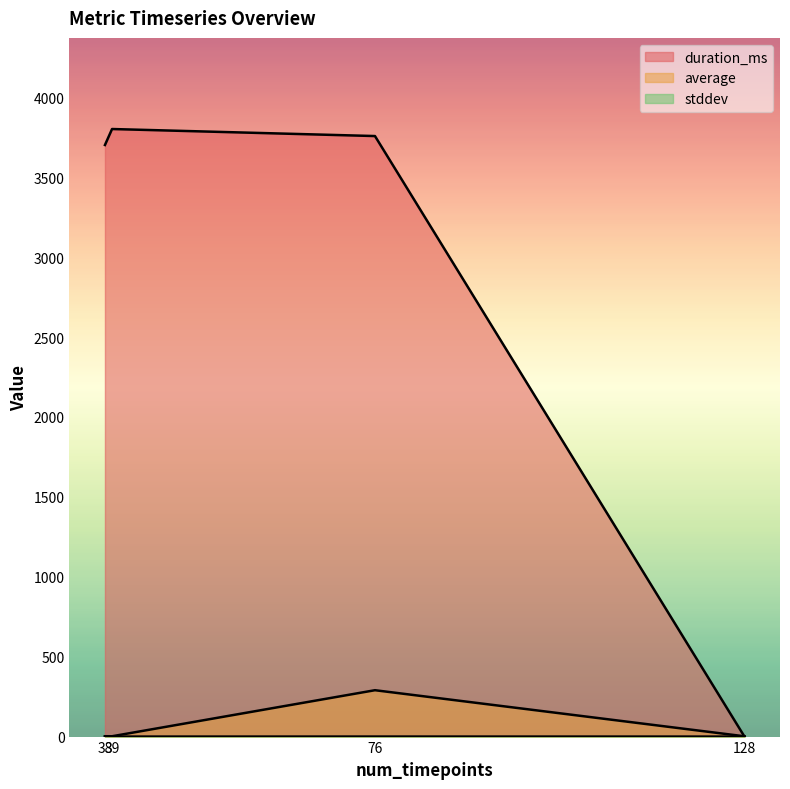

The value of average at 39 is 2.0. True or false?

True